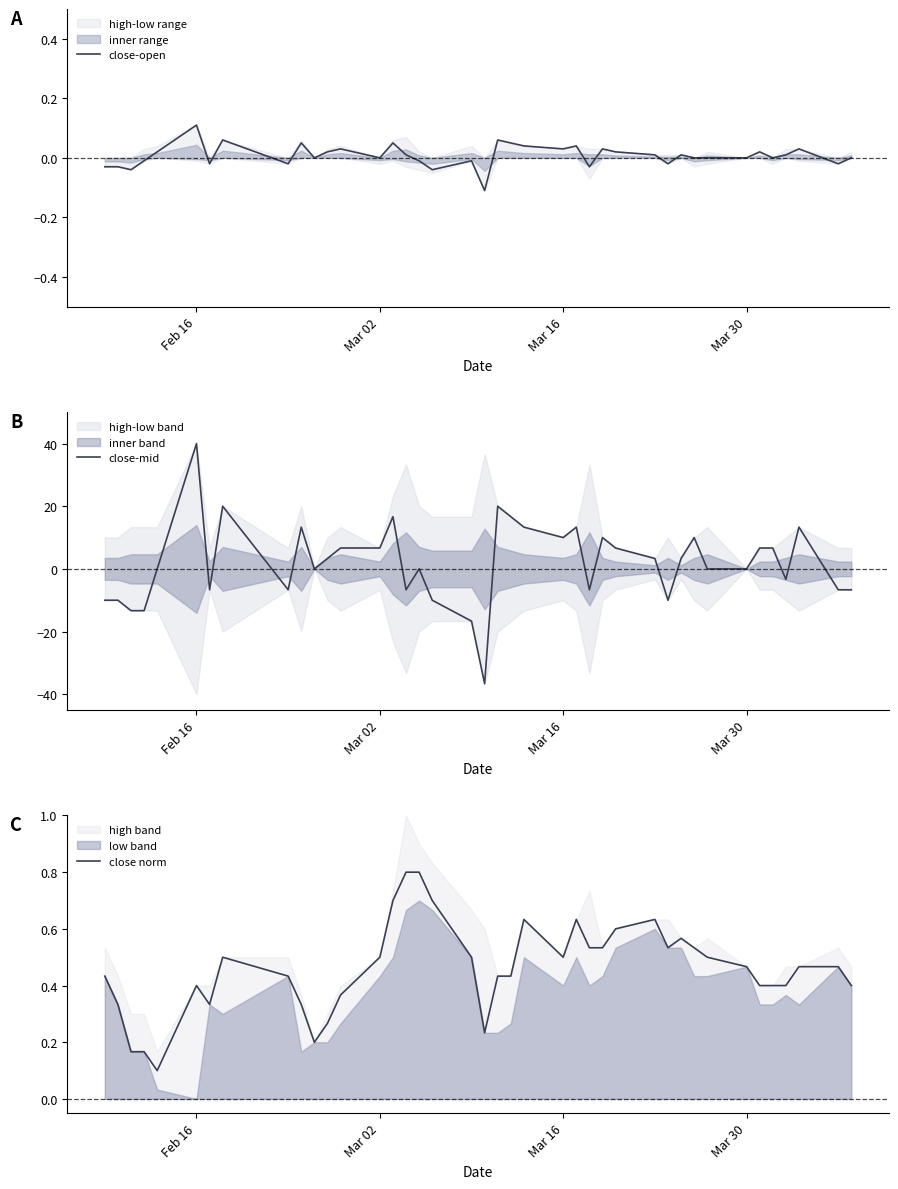

What is the lowest value of the close-mid series?

-36.7